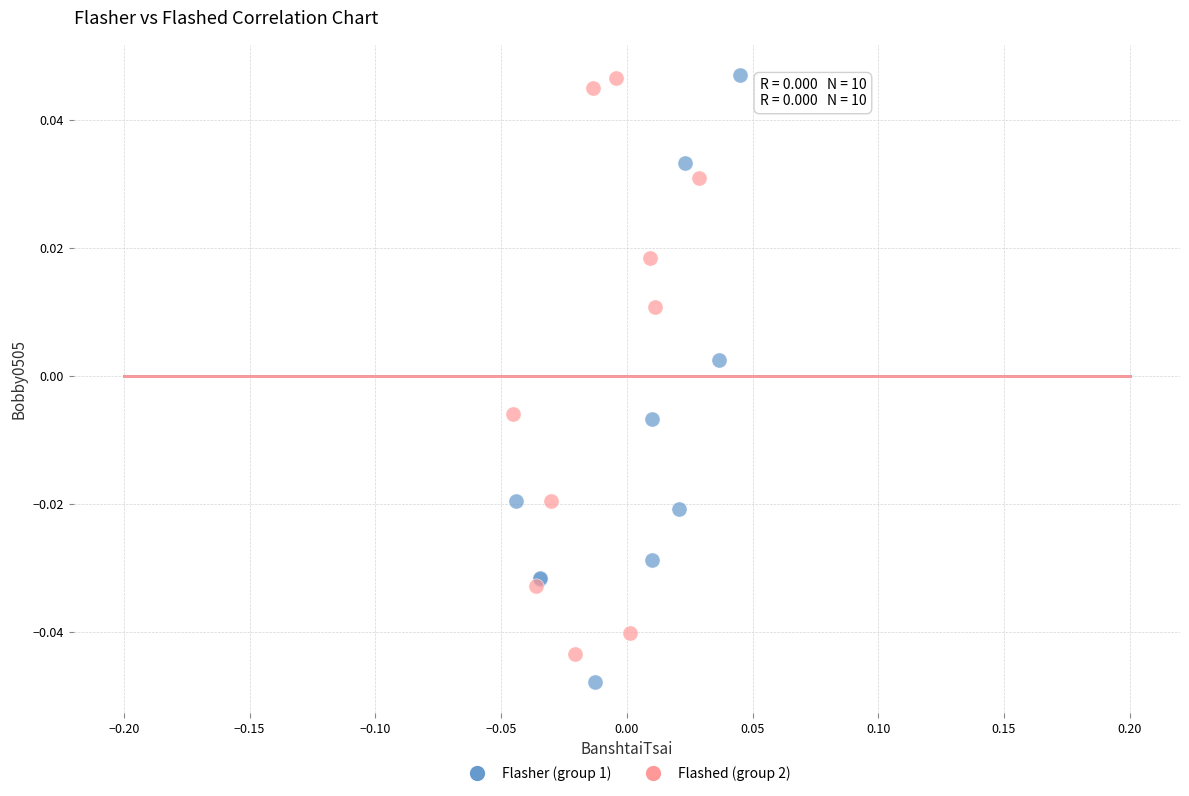

Which series reaches the minimum Y coordinate?

Flasher (group 1)